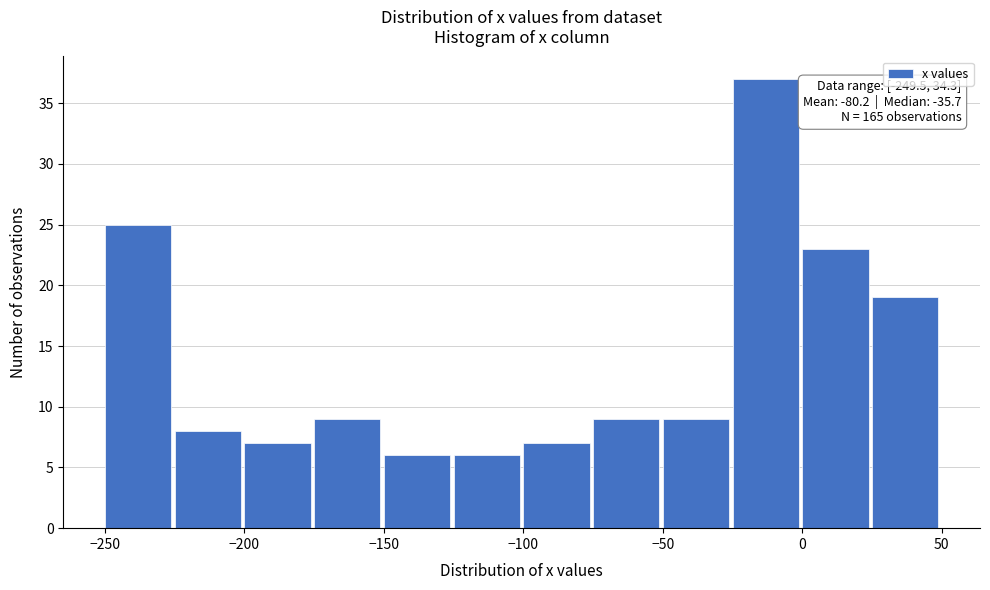

Which range on the x-axis has the tallest bar?

-25 to 0